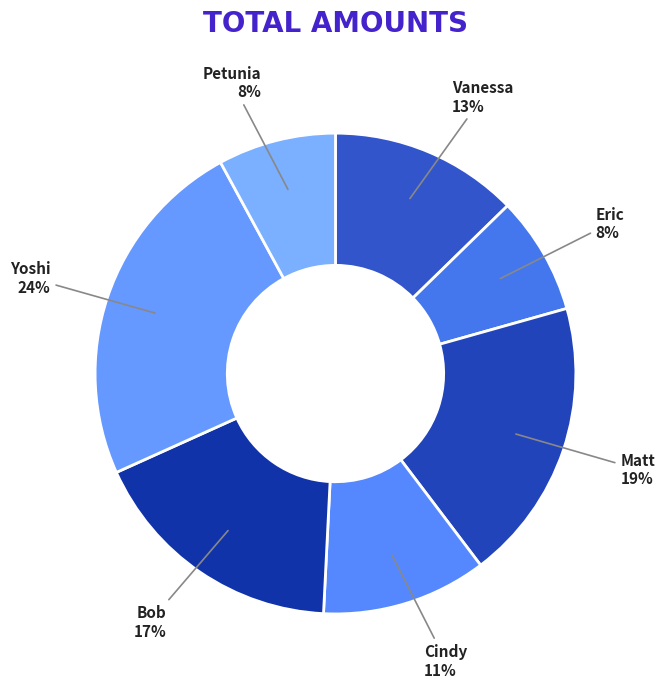

Count the number of slices in the pie.

7